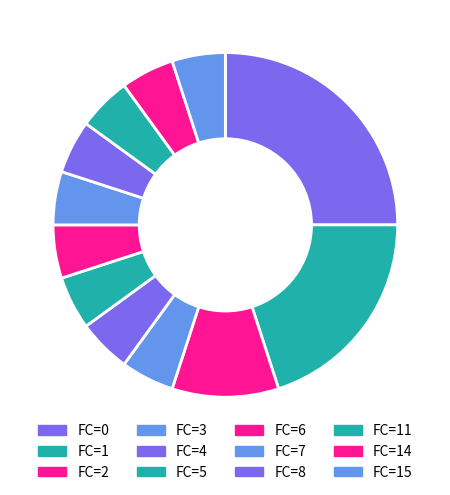

Which category has the smallest portion of the pie?

3